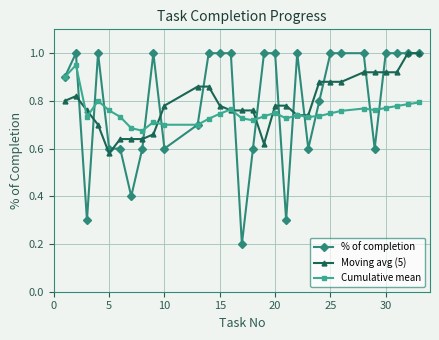

What are all the series names shown in the legend?

% of completion, Moving avg (5), Cumulative mean